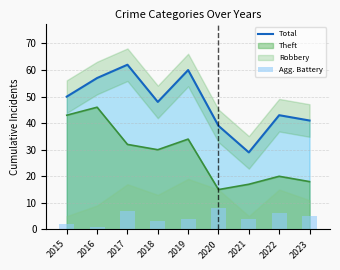

What is the sum of the Total values at 2019 and 2021?

89